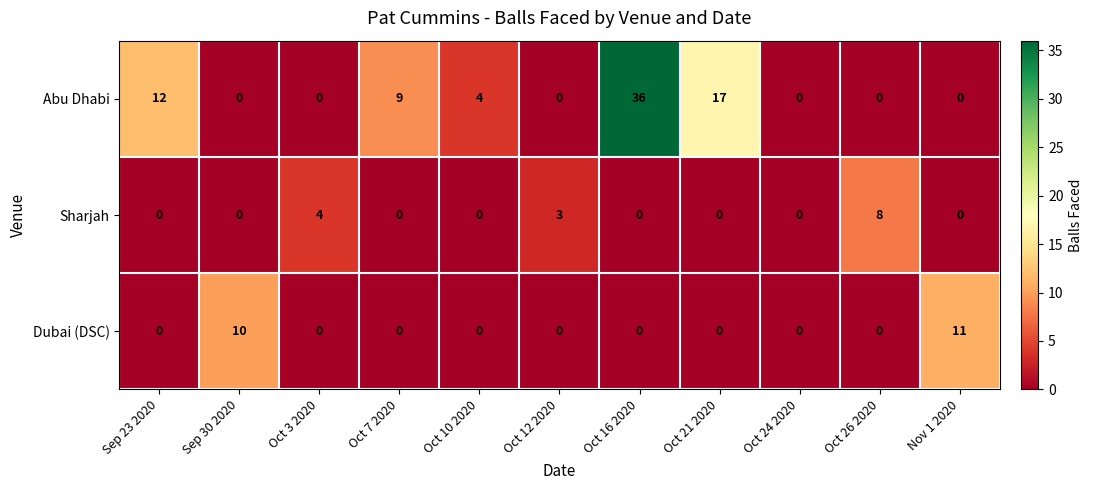

What is the total value across all series at Oct 21 2020?

17